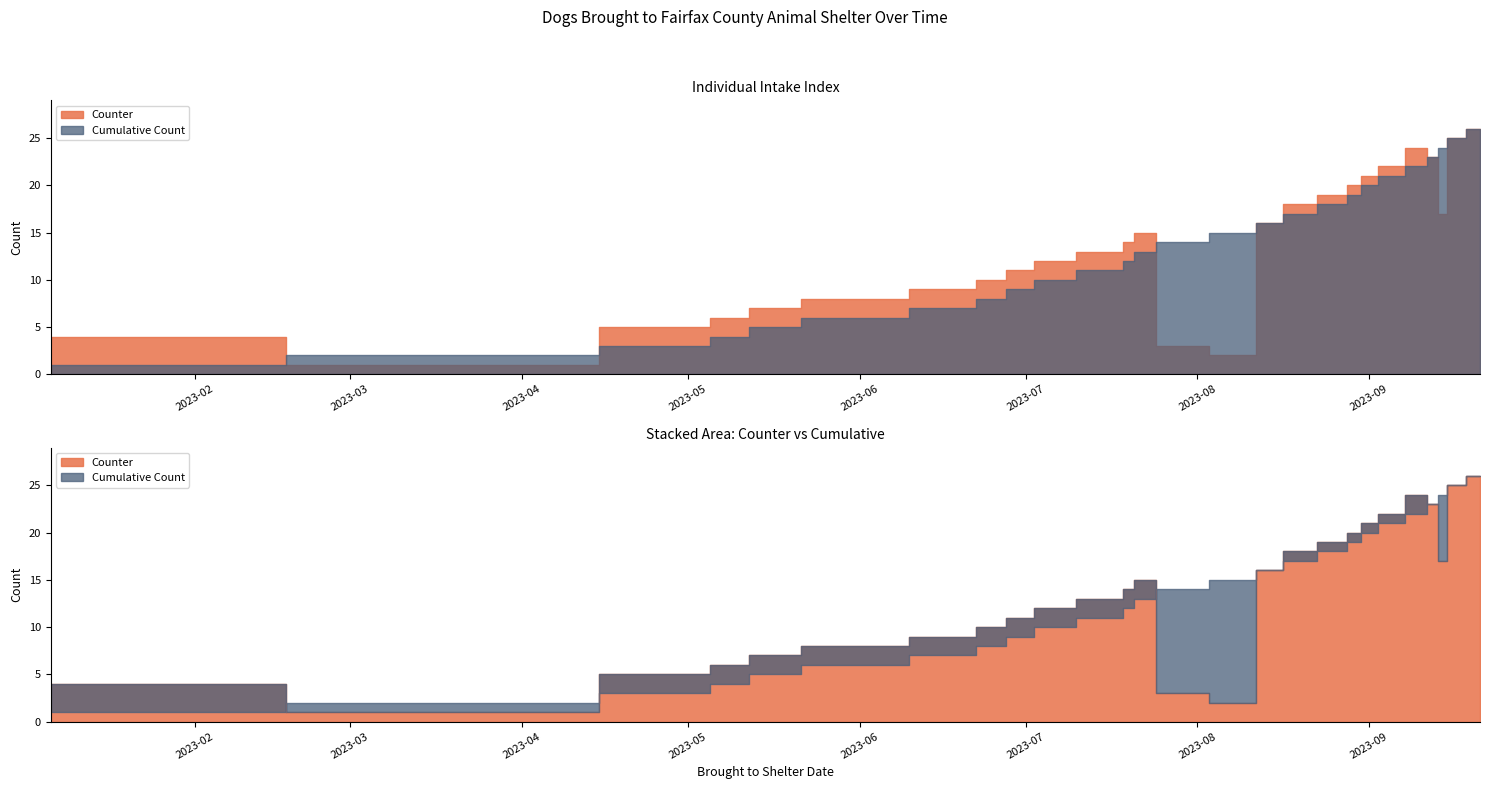

At how many categories does at least one series exceed 13?

15